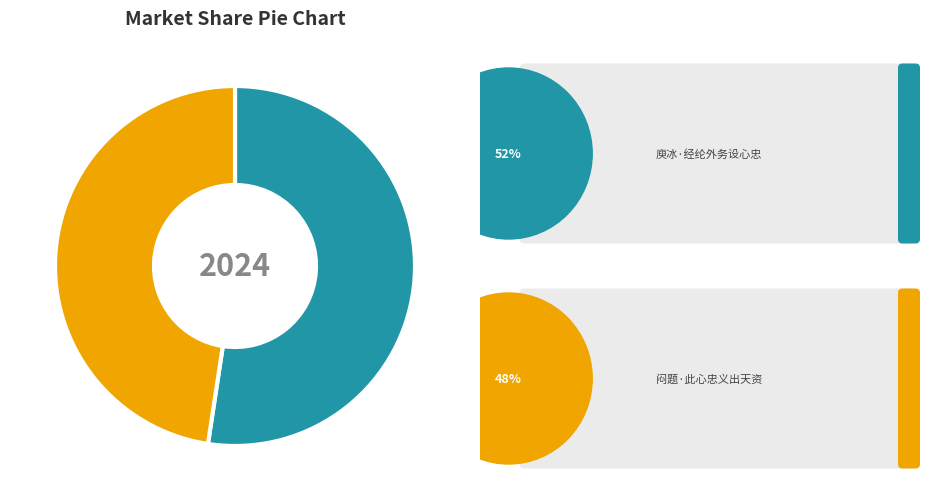

Is there a majority slice in this chart?

Yes